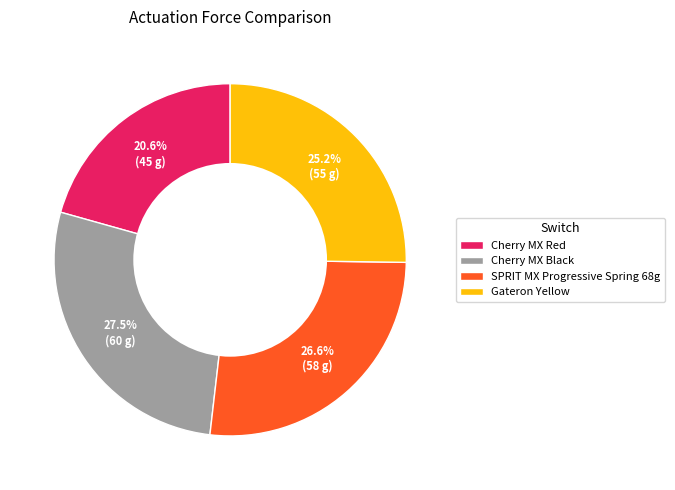

To the nearest percent, what is the combined percentage of Cherry MX Black and Cherry MX Red?

48%